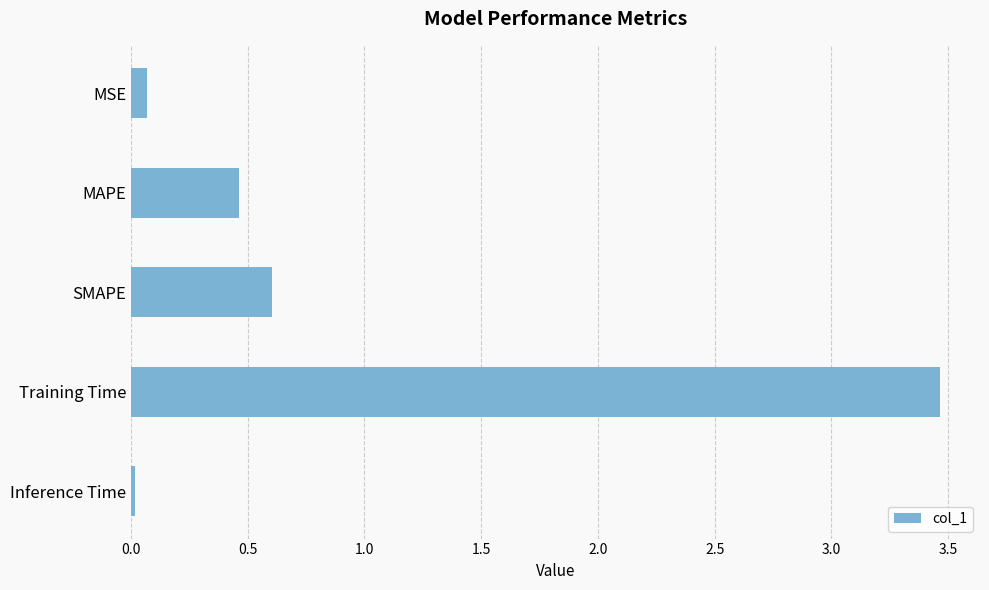

What is the label of the 3rd bar from the top?

SMAPE